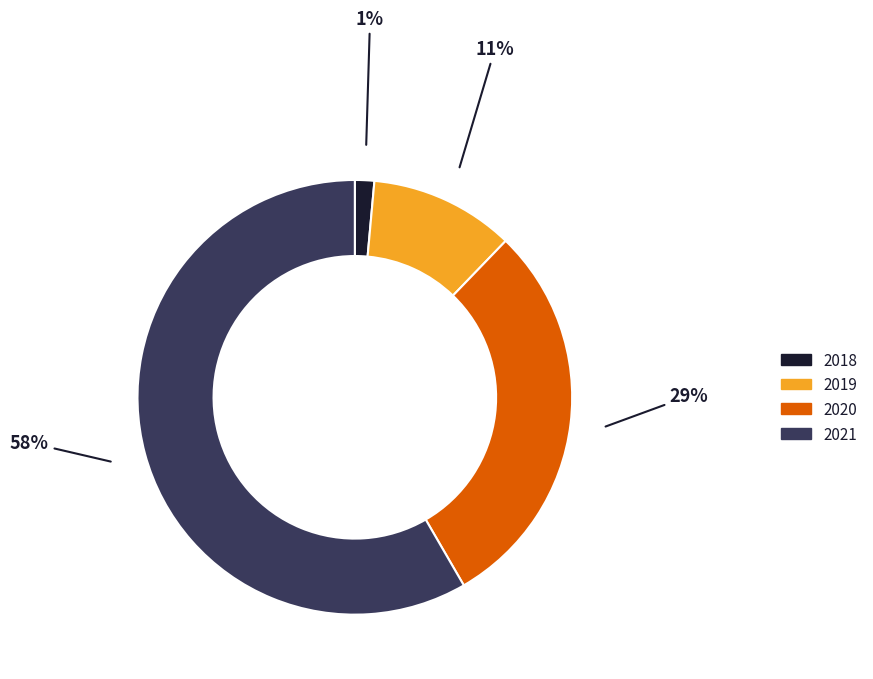

Which has a higher value, 2019 or 2020?

2020